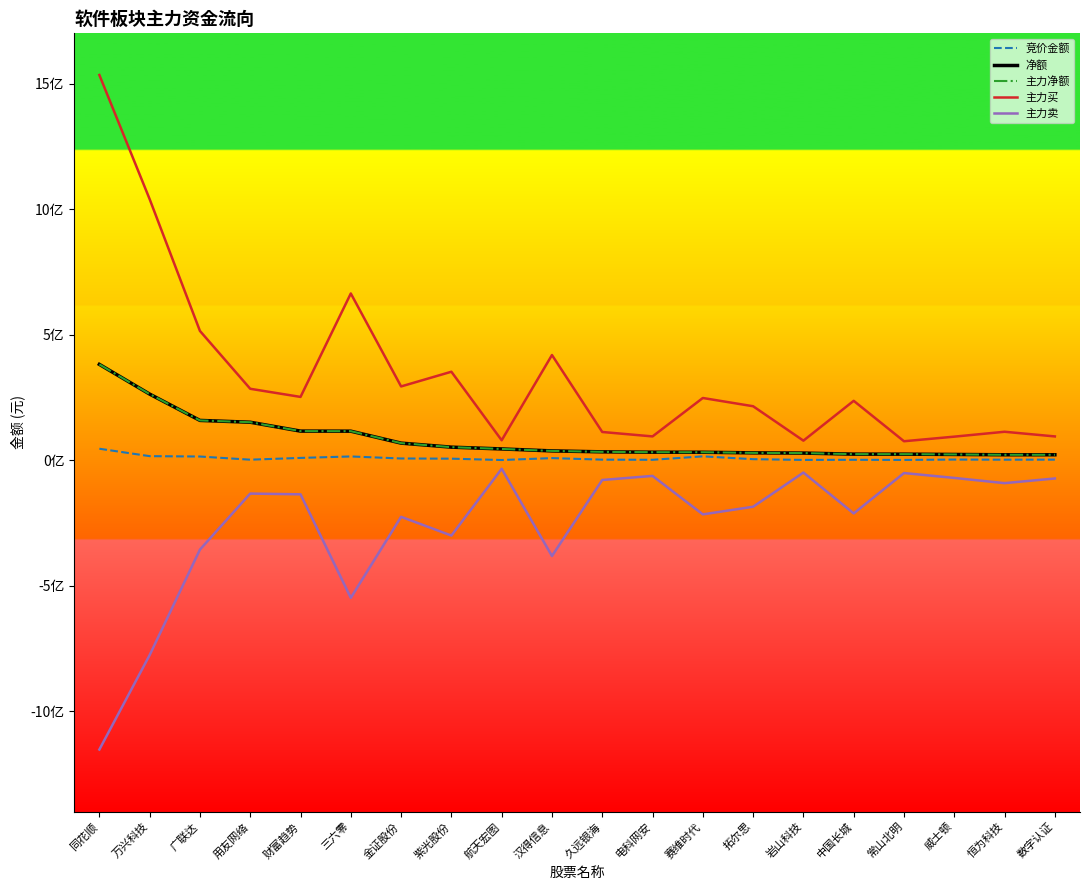

Reading left to right, transcribe all the data shown in this chart.

竞价金额: 同花顺=45407089	万兴科技=15881400	广联达=14399834	用友网络=1801222	财富趋势=8852478	三六零=14659164	金证股份=6589894	紫光股份=5839708	航天宏图=462024	汉得信息=8113878	久远银海=1956720	电科网安=1374948	赛维时代=15043518	拓尔思=3841877	岩山科技=882968	中国长城=1362200	常山北明=822273	威士顿=2309875	恒为科技=1804848	数字认证=1979714
净额: 同花顺=381406028	万兴科技=263054174	广联达=158225456	用友网络=150992704	财富趋势=115633831	三六零=115355859	金证股份=67762487	紫光股份=51693522	航天宏图=44615860	汉得信息=36784151	久远银海=33037541	电科网安=31635791	赛维时代=31447711	拓尔思=28988884	岩山科技=28091116	中国长城=23913837	常山北明=23825671	威士顿=22667882	恒为科技=21383085	数字认证=21365858
主力净额: 同花顺=381406028	万兴科技=263054174	广联达=158225456	用友网络=150992704	财富趋势=115633831	三六零=115355859	金证股份=67762487	紫光股份=51693522	航天宏图=44615860	汉得信息=36784151	久远银海=33037541	电科网安=31635791	赛维时代=31447711	拓尔思=28988884	岩山科技=28091116	中国长城=23913837	常山北明=23825671	威士顿=22667882	恒为科技=21383085	数字认证=21365858
主力买: 同花顺=1534106421	万兴科技=1039507414	广联达=514628986	用友网络=284185711	财富趋势=251814849	三六零=663821217	金证股份=293554856	紫光股份=352105109	航天宏图=79075728	汉得信息=418634248	久远银海=112143098	电科网安=94468941	赛维时代=247526480	拓尔思=214654874	岩山科技=77570918	中国长城=236231016	常山北明=75252270	威士顿=93540136	恒为科技=113019113	数字认证=94435639
主力卖: 同花顺=-1152700393	万兴科技=-776453240	广联达=-356403530	用友网络=-133193007	财富趋势=-136181018	三六零=-548465358	金证股份=-225792369	紫光股份=-300411587	航天宏图=-34459868	汉得信息=-381850097	久远银海=-79105557	电科网安=-62833150	赛维时代=-216078769	拓尔思=-185665990	岩山科技=-49479802	中国长城=-212317179	常山北明=-51426599	威士顿=-70872254	恒为科技=-91636028	数字认证=-73069781